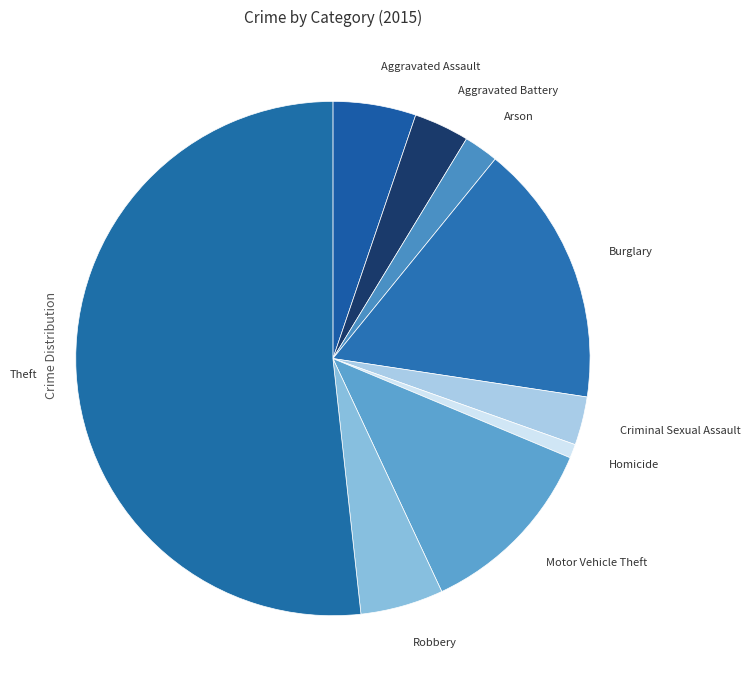

The Criminal Sexual Assault slice represents 3% of the pie. True or false?

True